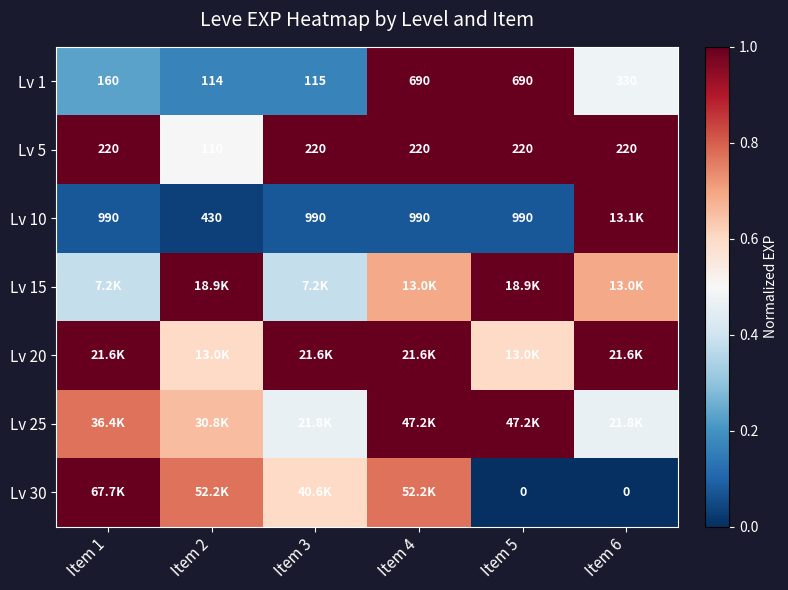

Is it true that Lv 30 equals 1.6 at Item 1?

False